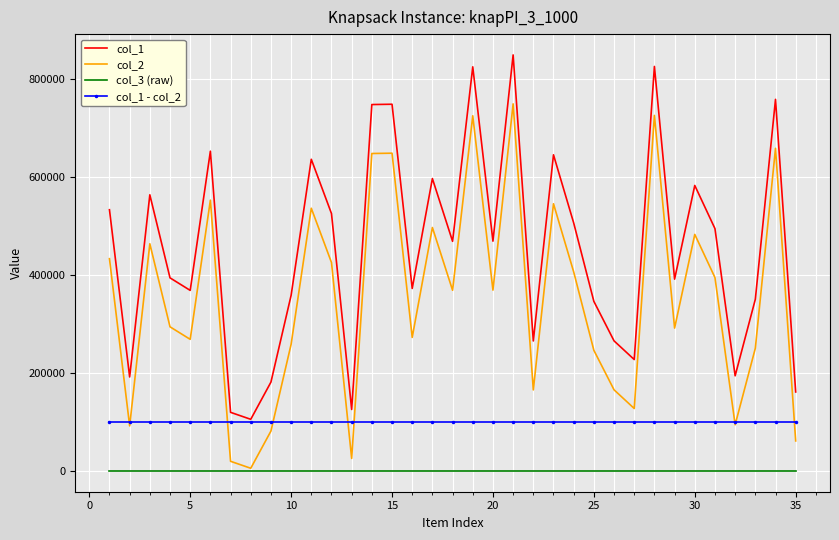

List the series in order of their peak value, lowest first.

col_3 (raw), col_1 - col_2, col_2, col_1